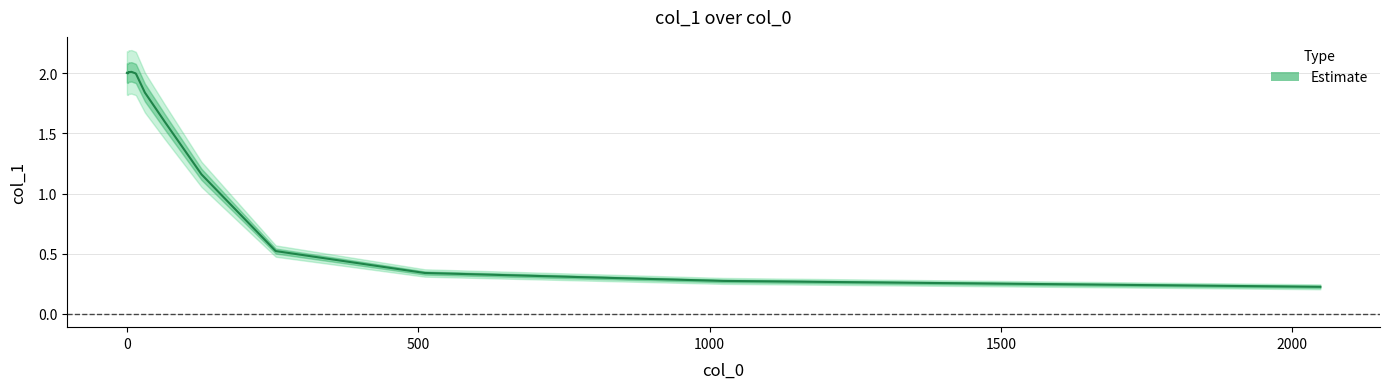

How many points are lower than both their immediate neighbors (excluding endpoints)?

2